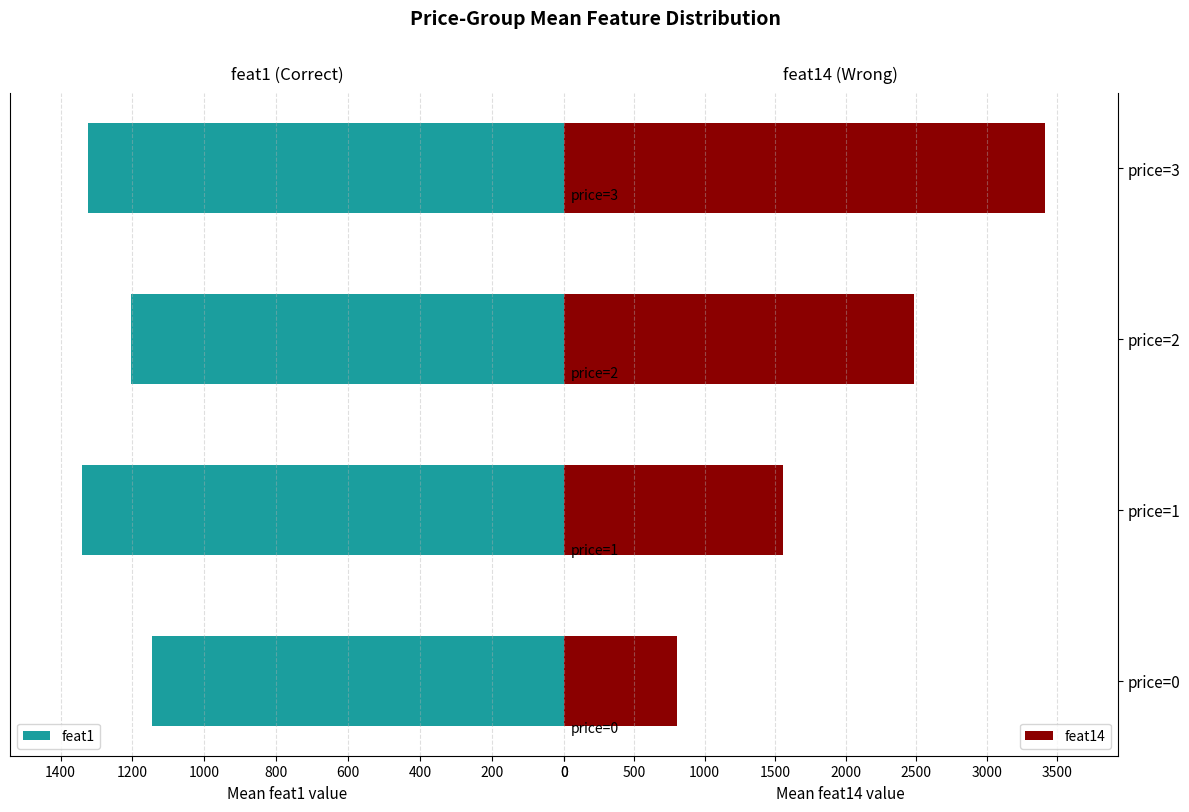

Does the chart contain stacked bars?

No